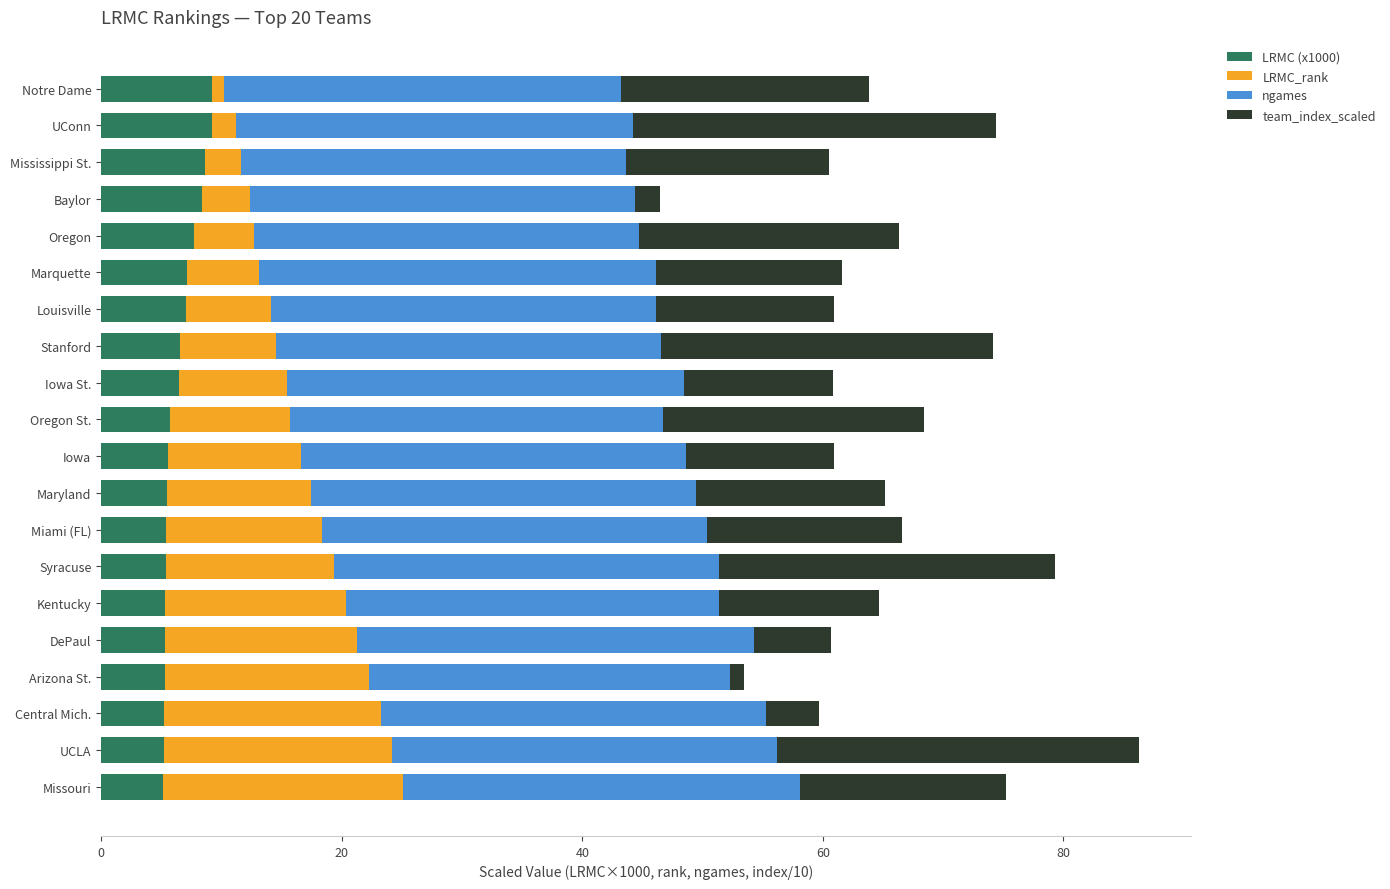

What is the difference between the maximum and minimum values in the LRMC (x1000) series?

4.1